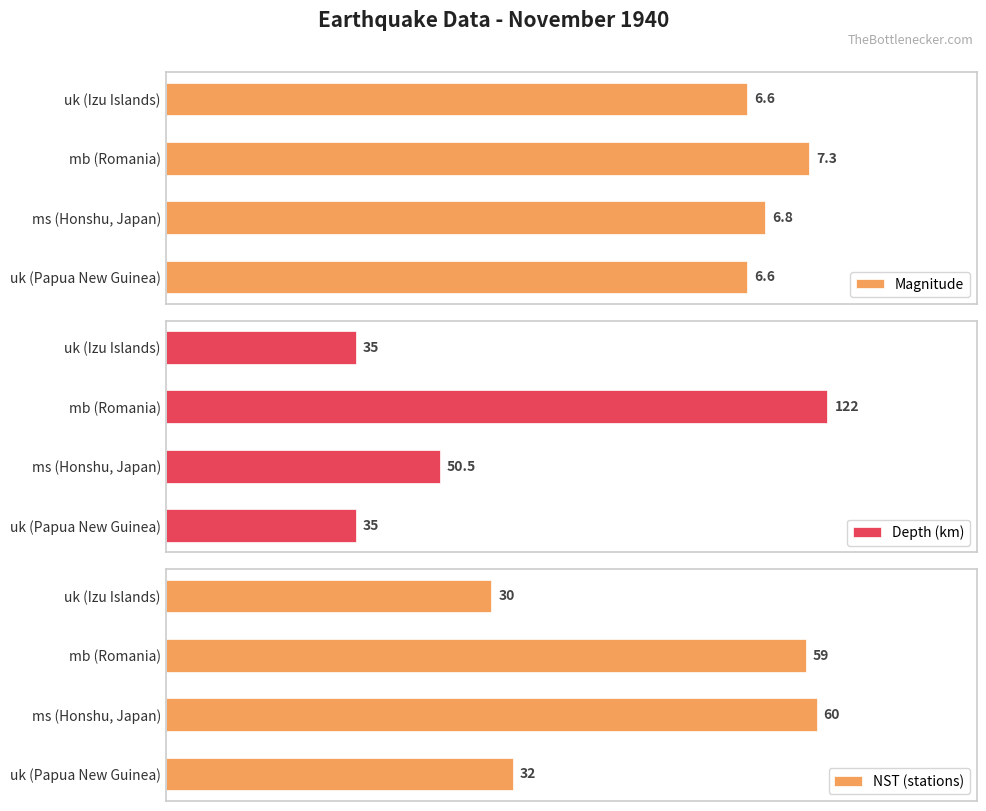

Reading left to right, transcribe all the data shown in this chart.

Magnitude: 6.6	6.8	7.3	6.6
Depth (km): 35.0	50.5	122.0	35.0
NST (stations): 32.0	60.0	59.0	30.0